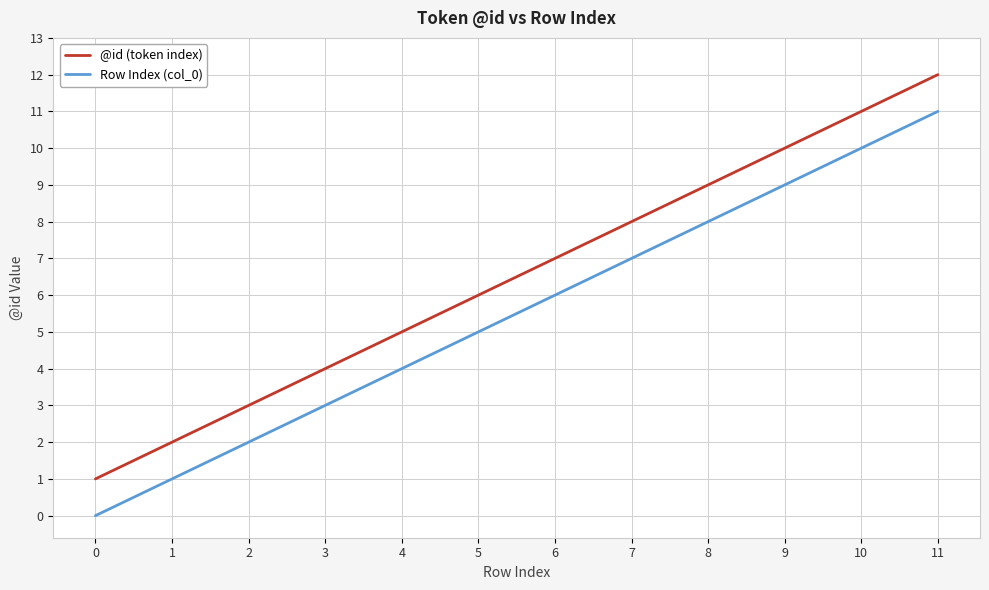

Which category has the highest value across all series?

11